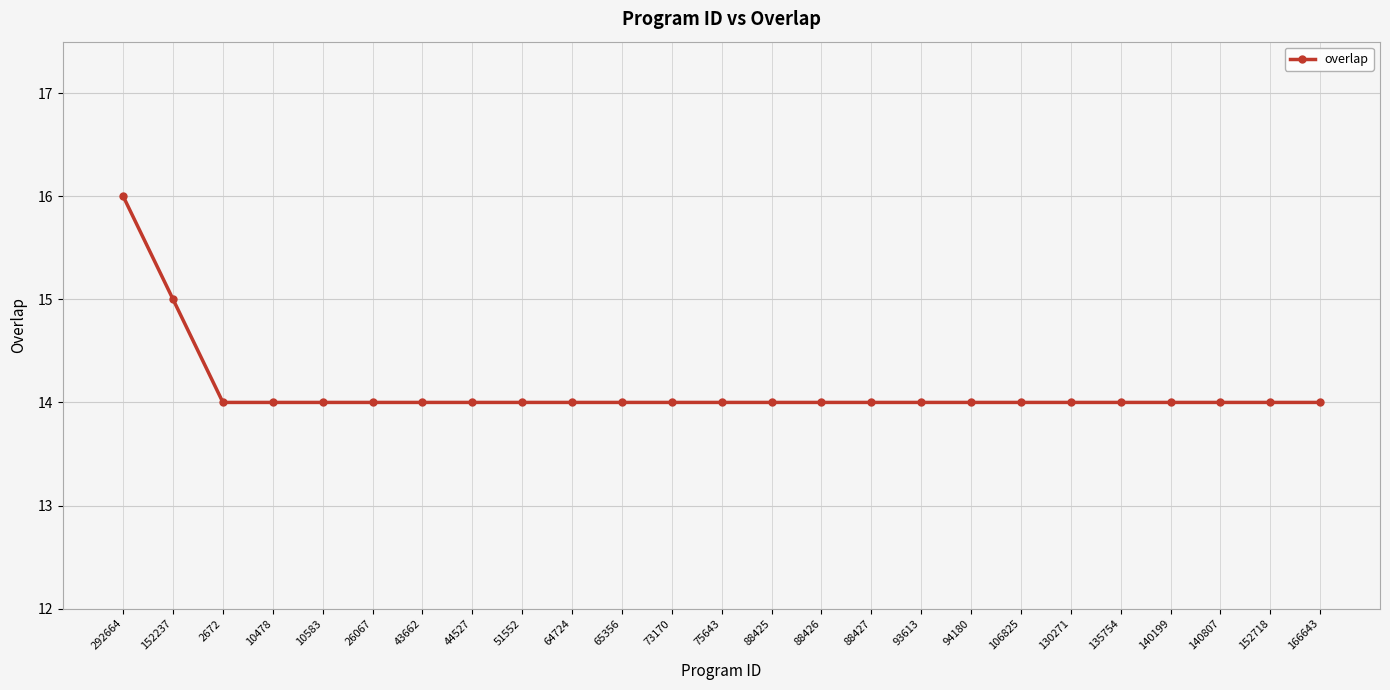

Reading left to right, transcribe all the data shown in this chart.

16	15	14	14	14	14	14	14	14	14	14	14	14	14	14	14	14	14	14	14	14	14	14	14	14